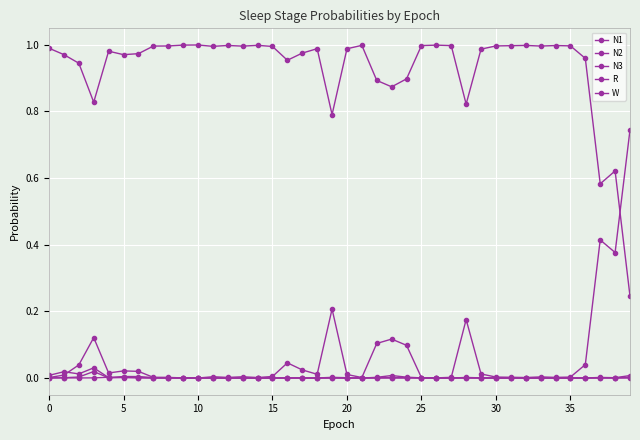

How many lines are shown in the chart?

5